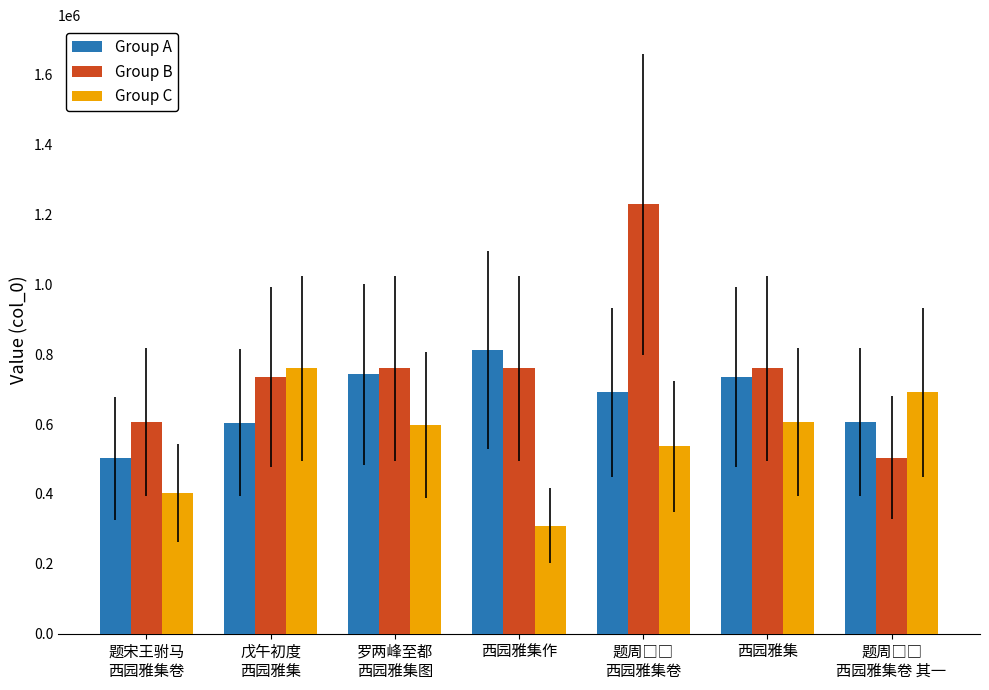

What is the label of the 3rd bar from the left?

罗两峰至都
西园雅集图